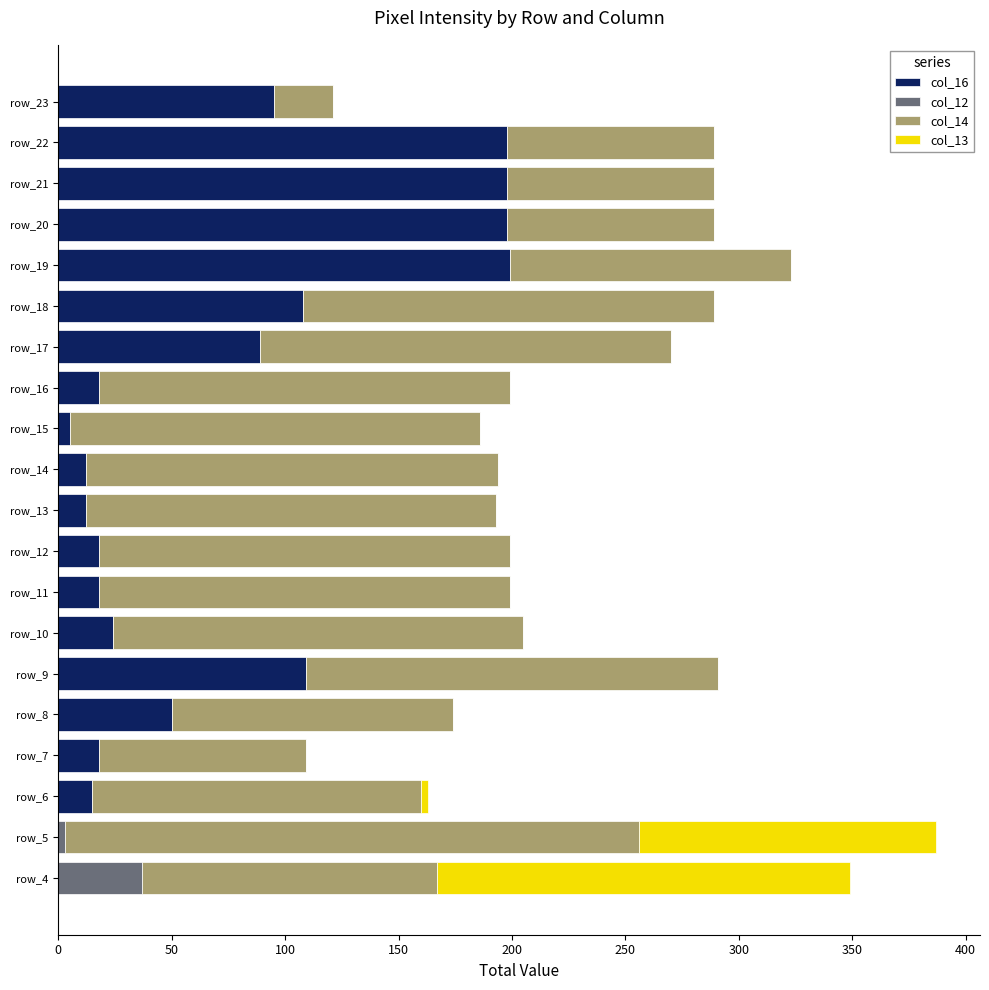

At which category is the sum across all series the highest?

row_5